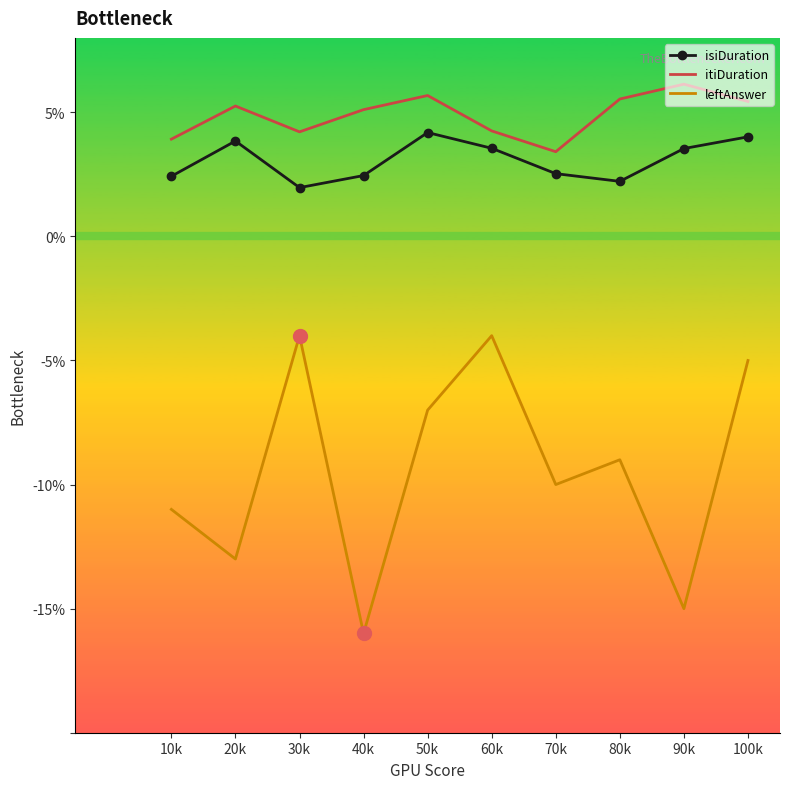

What is the minimum value for leftAnswer?

-16.0